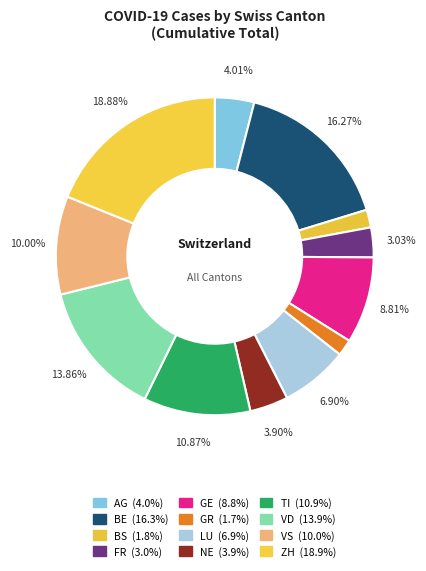

Count the number of slices in the pie.

12